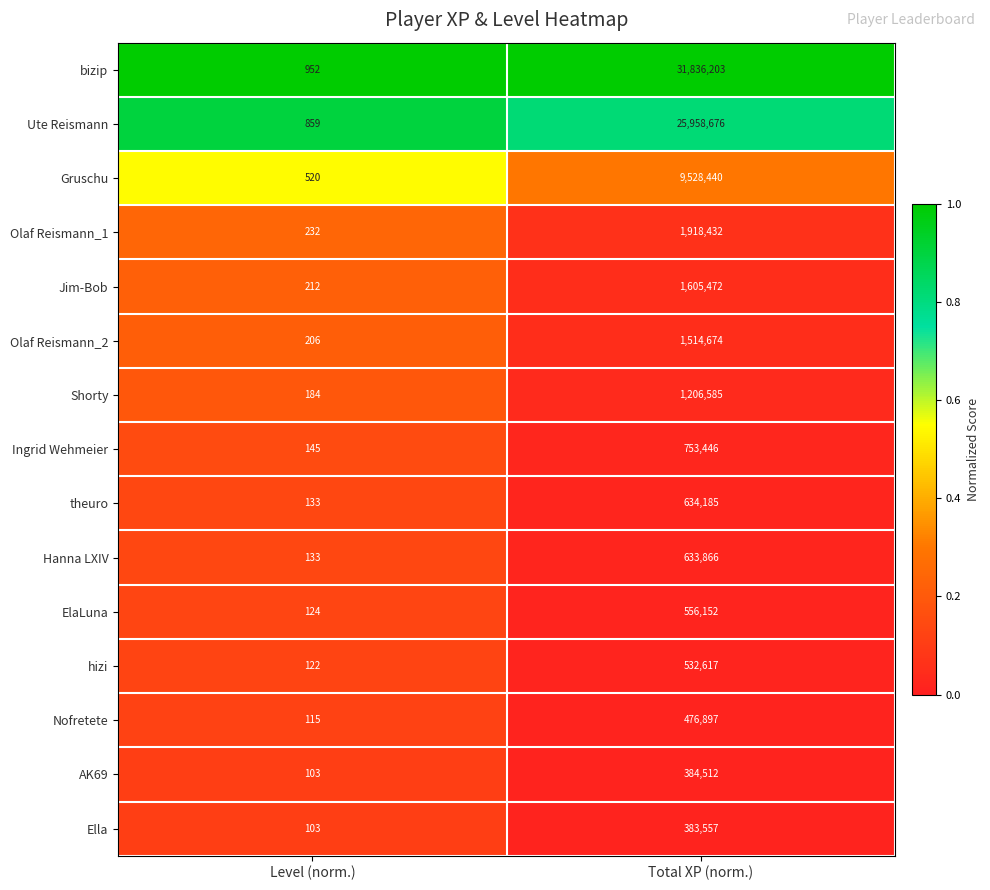

Which category has the lowest value across all series?

Level (norm.)